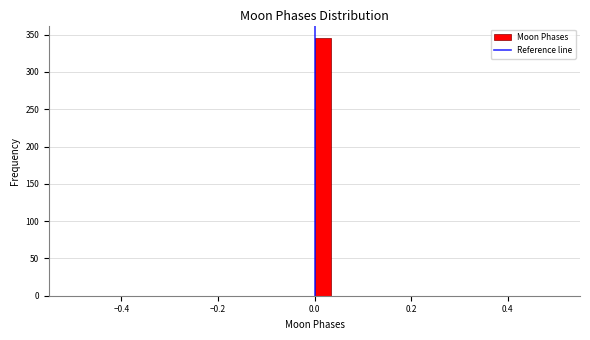

Around what value on the x-axis is the tallest bar? Give the approximate position of its centre, as read against the axis.

0.02